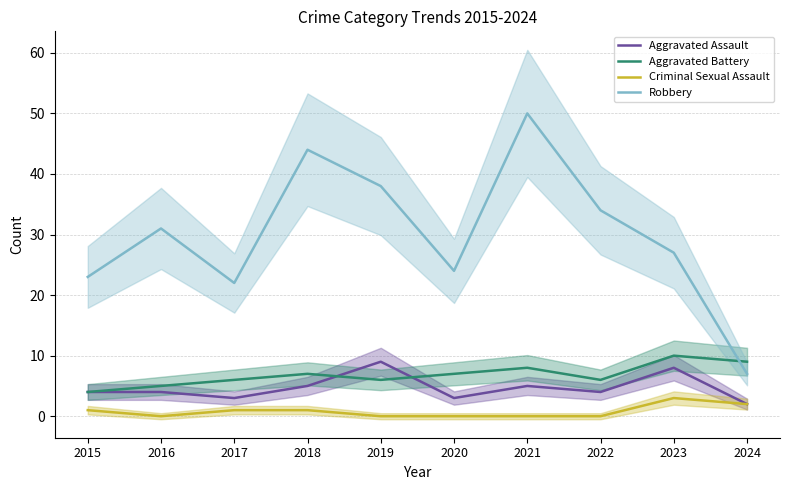

Count the number of data series in this chart.

4